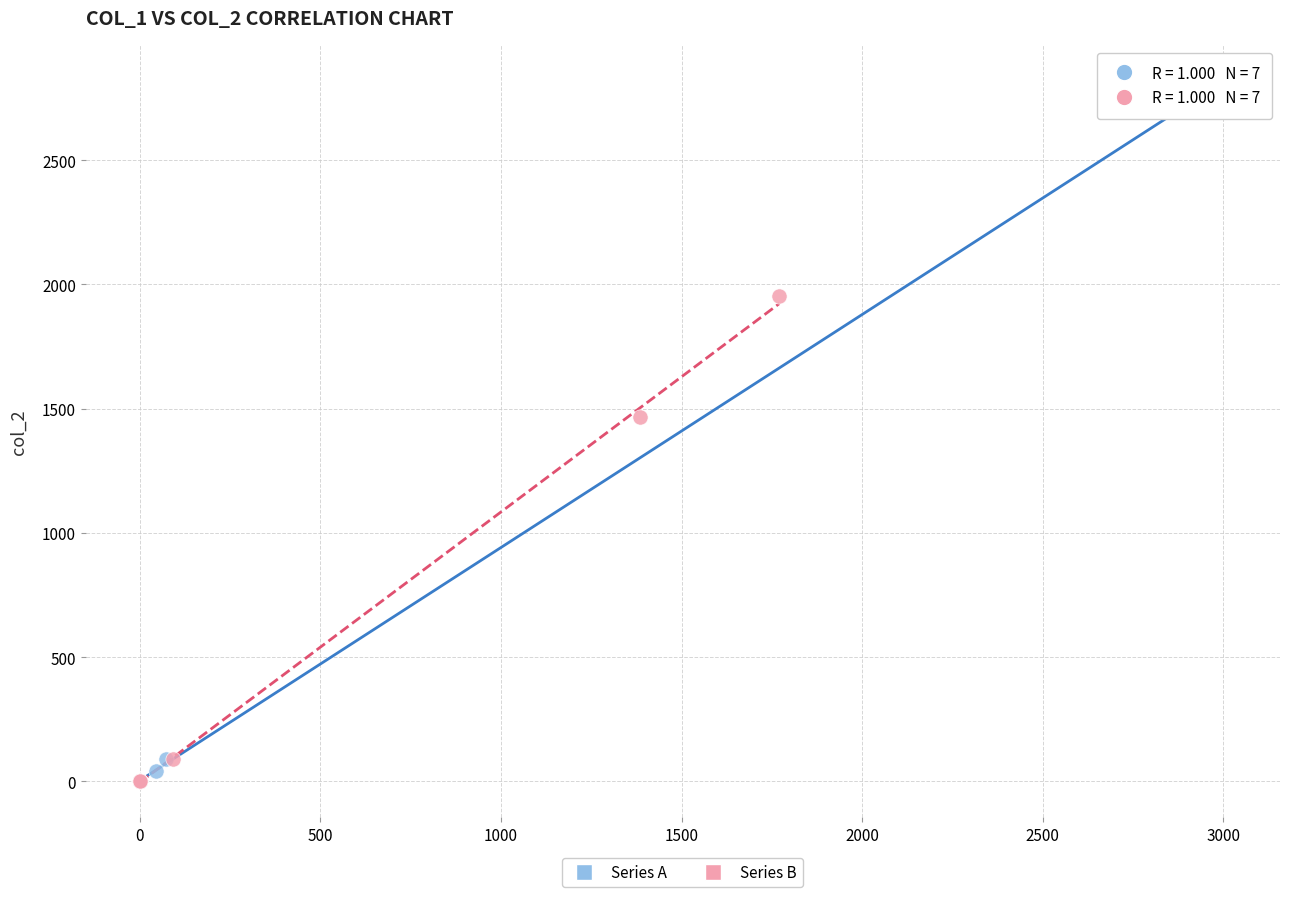

What are all the series names shown in the legend?

Series A, Series B